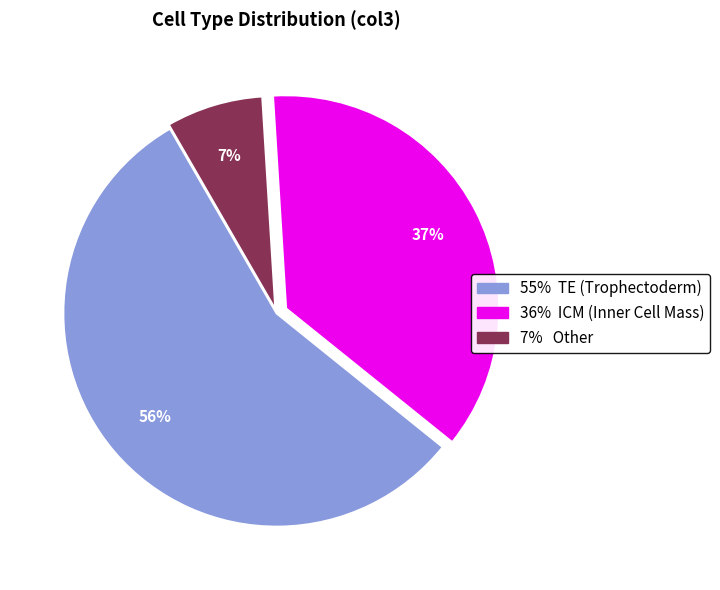

Does any single category account for the majority?

Yes